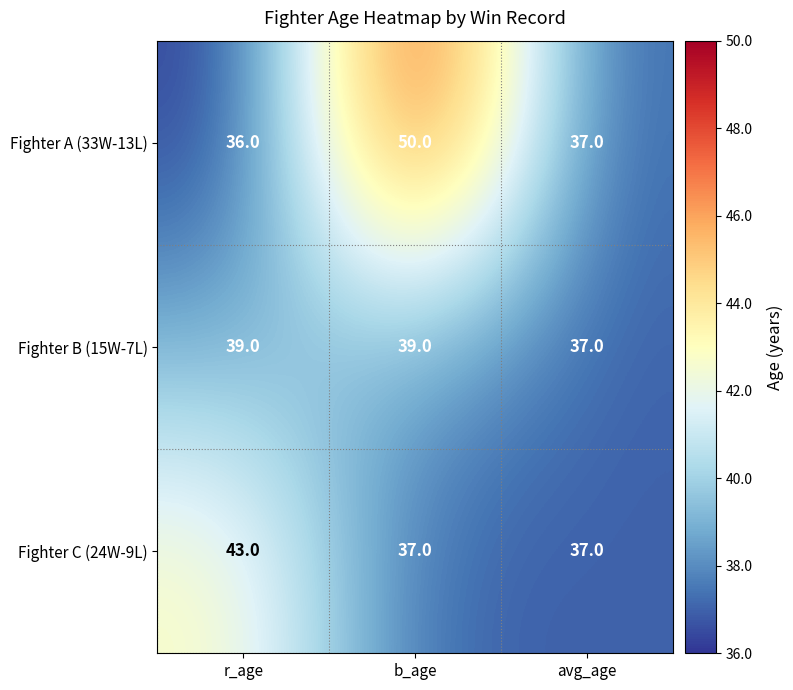

Which category has the highest value across all series?

b_age